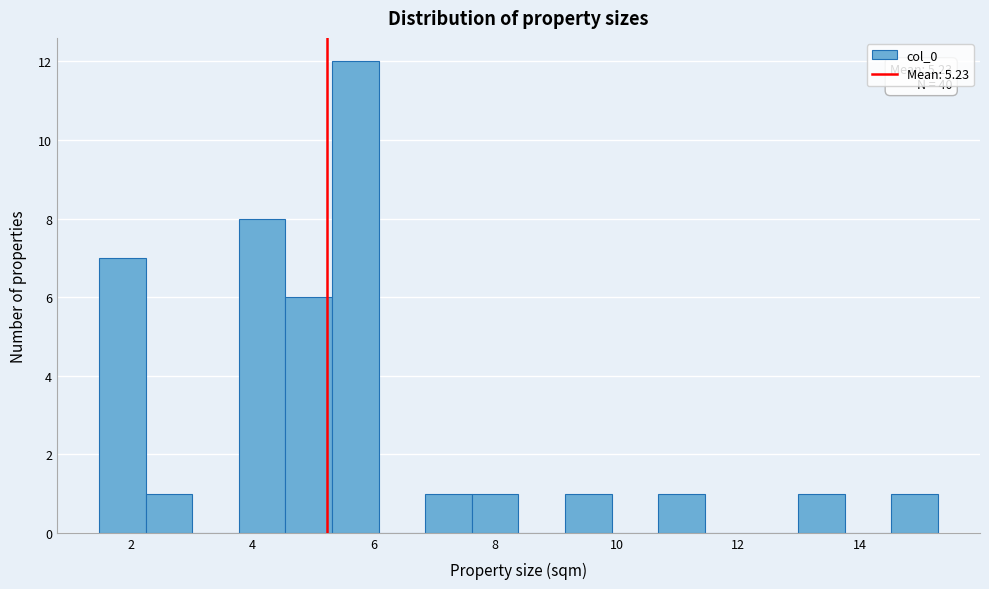

Read against the x-axis, roughly where is the centre of the tallest bar?

5.6